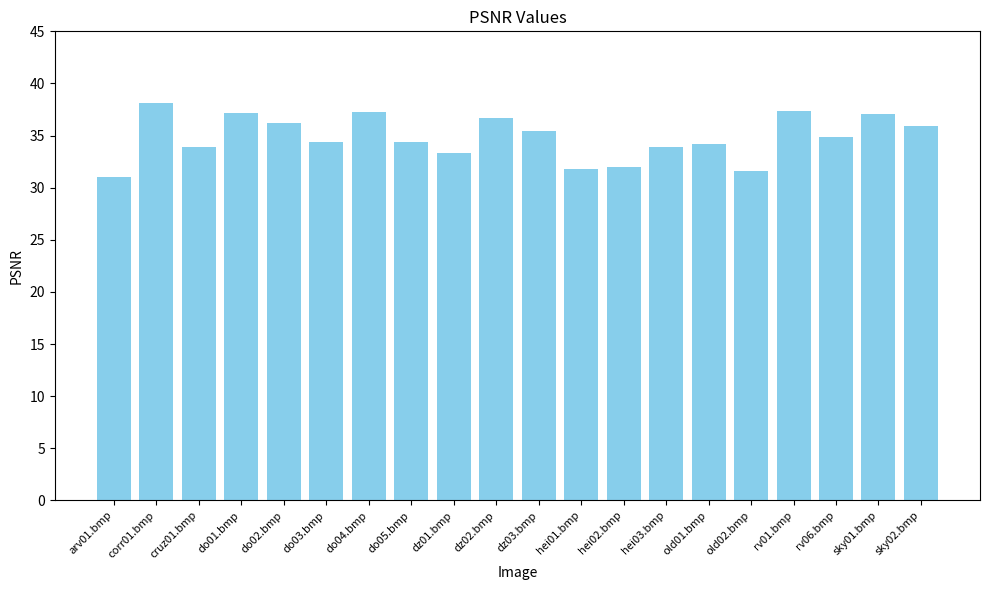

The chart shows a value of 33.9 at cruz01.bmp. True or false?

True